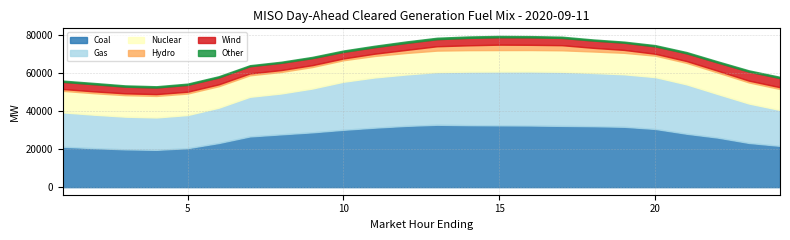

Is it true that Nuclear equals 2493.3 at 19?

False